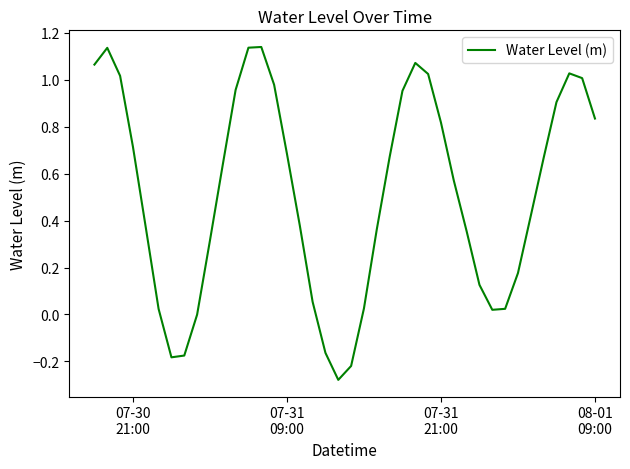

What is the difference between the maximum and minimum values?

1.4